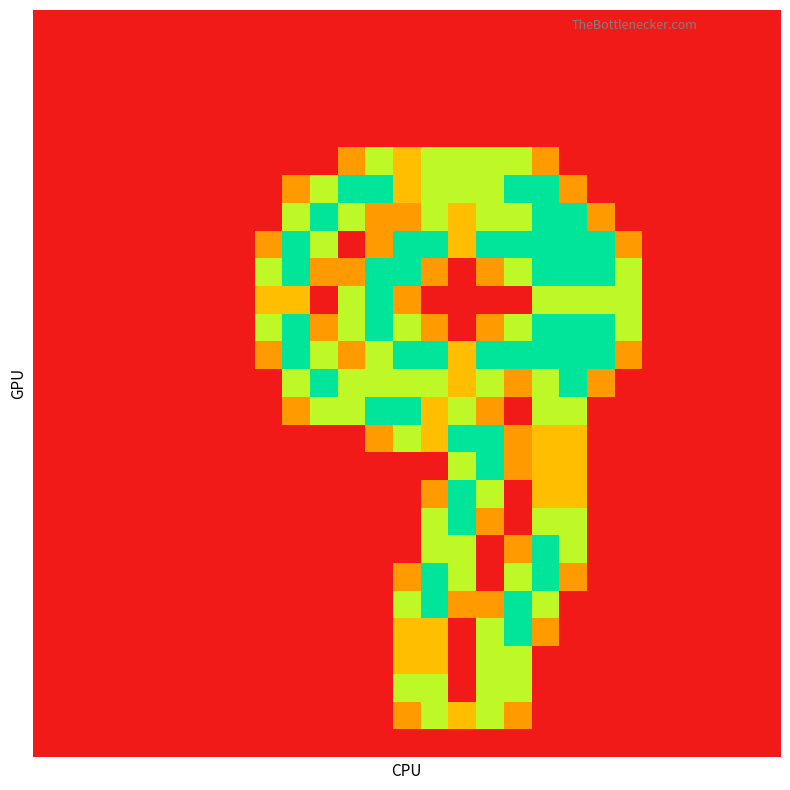

How many series are shown in this chart?

27